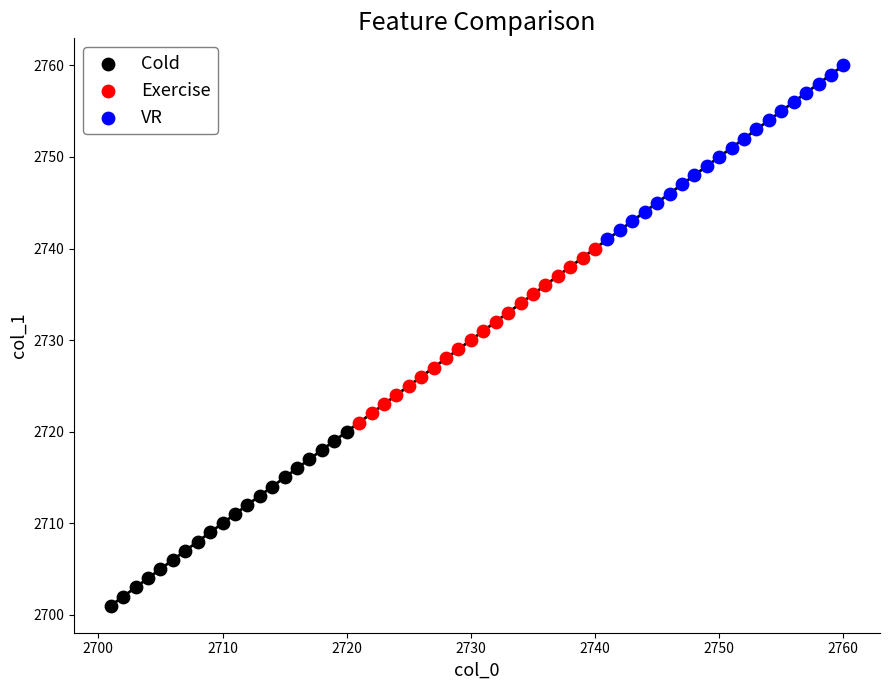

Which series reaches the minimum Y coordinate?

Cold